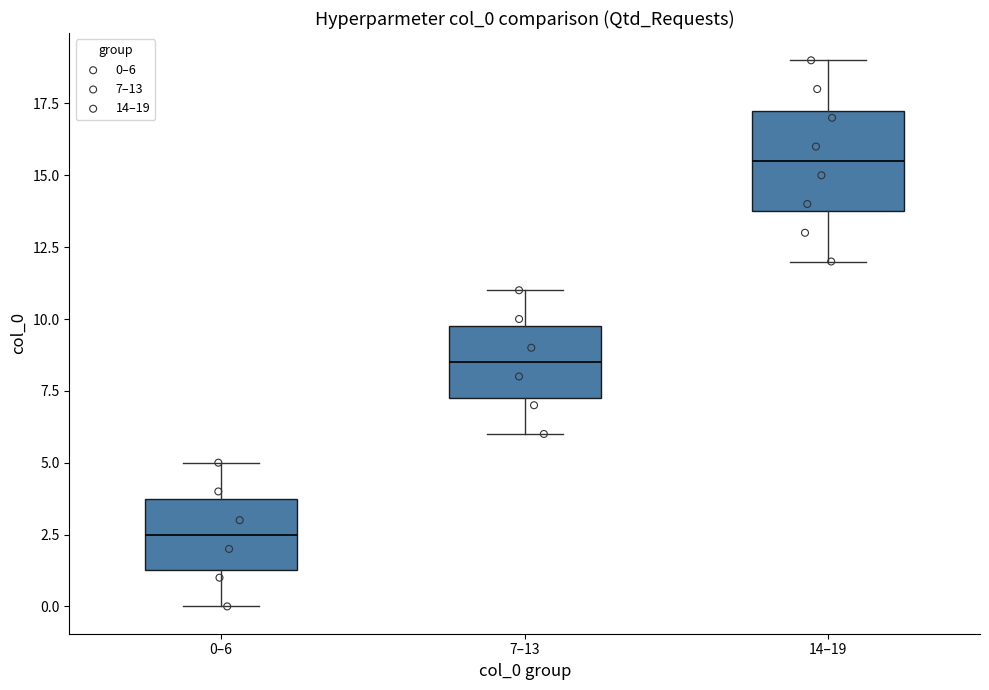

Which box is the tallest, from its lower edge to its upper edge?

14–19